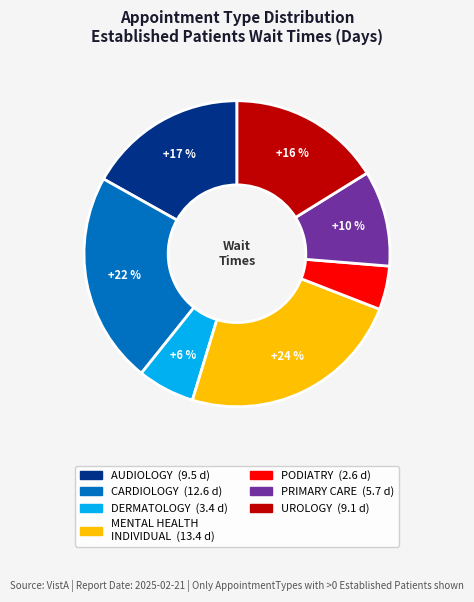

To the nearest percent, what is the average slice percentage?

14%